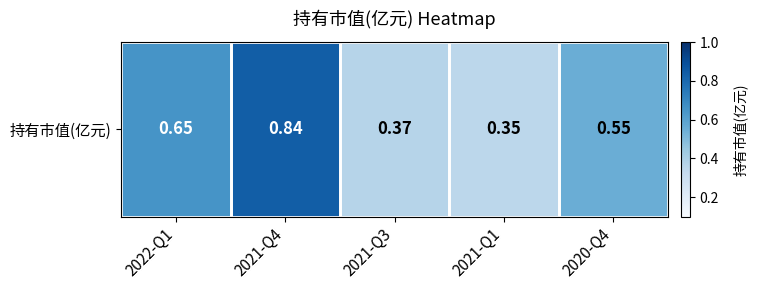

Between 2021-Q1 and 2021-Q4, which is larger?

2021-Q4